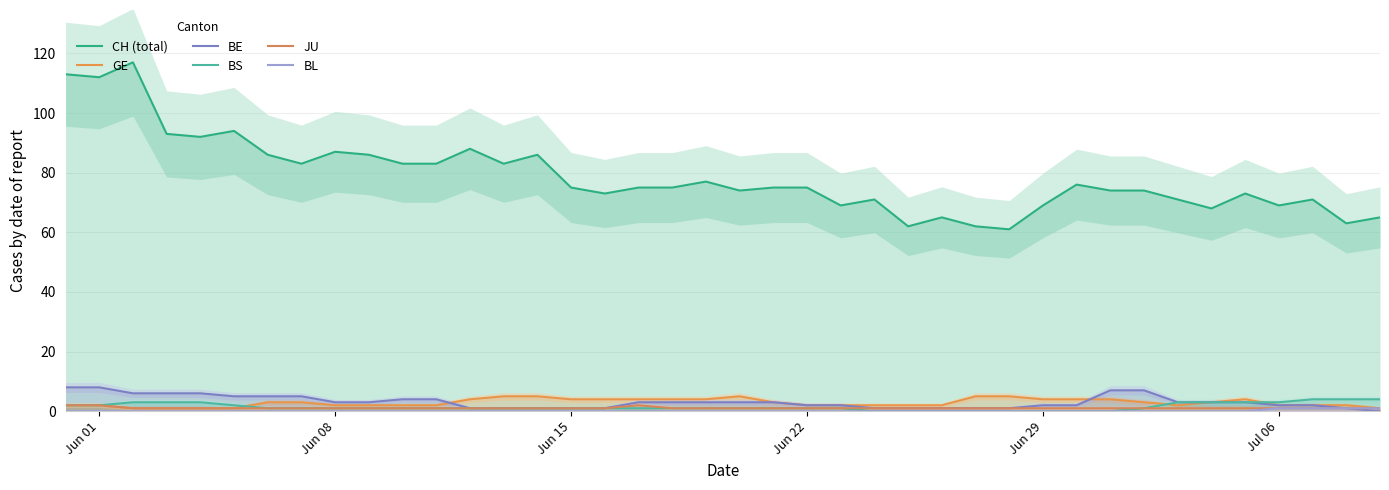

True or false: JU has more than 1 points higher than both neighbors.

False